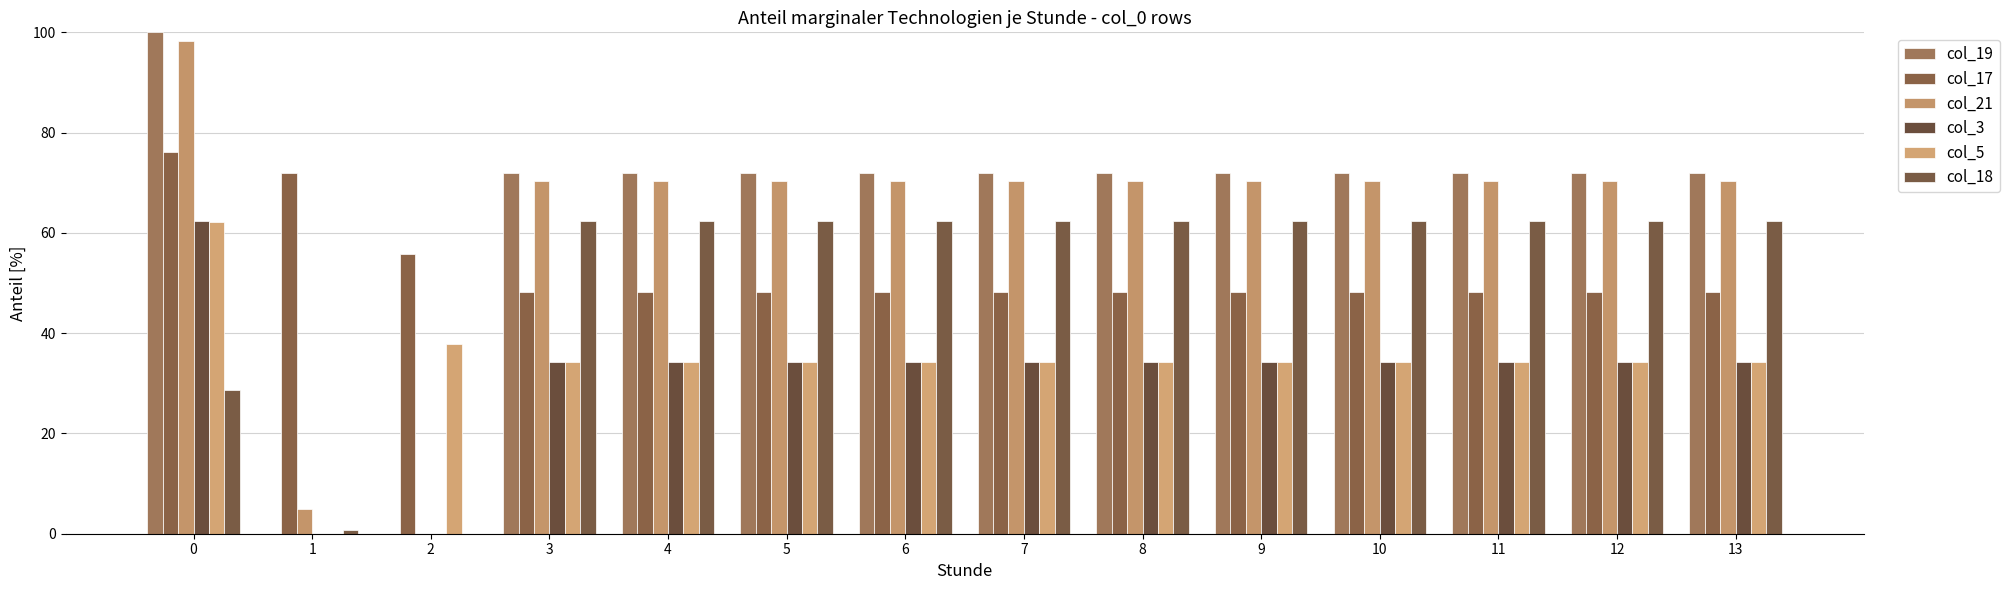

How many values in col_5 are above zero?

13